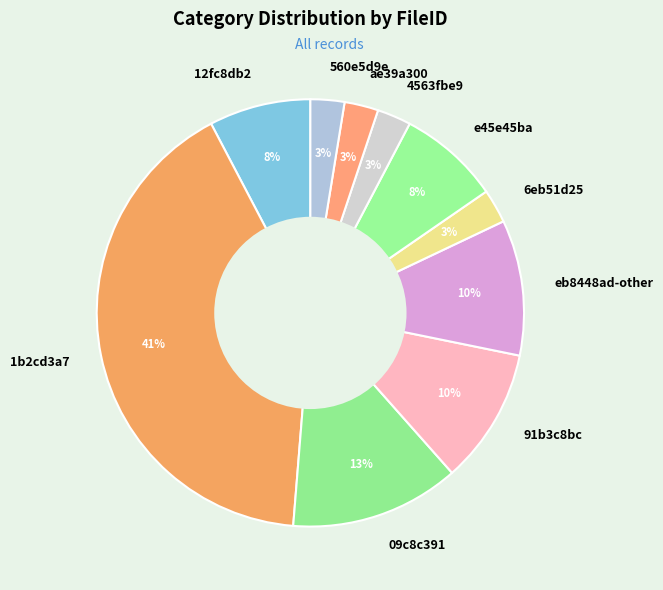

To the nearest percent, what portion does 12fc8db2 represent?

8%